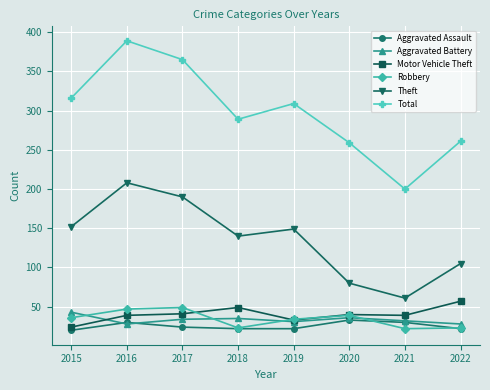

What is the difference between the maximum and minimum values in the Motor Vehicle Theft series?

33